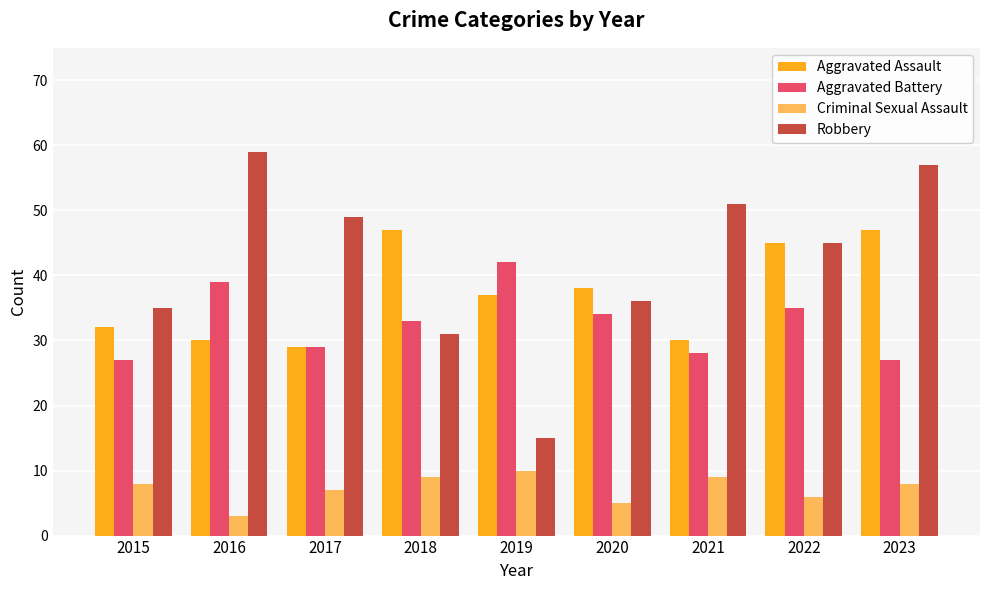

What is the sum of all Robbery values?

378